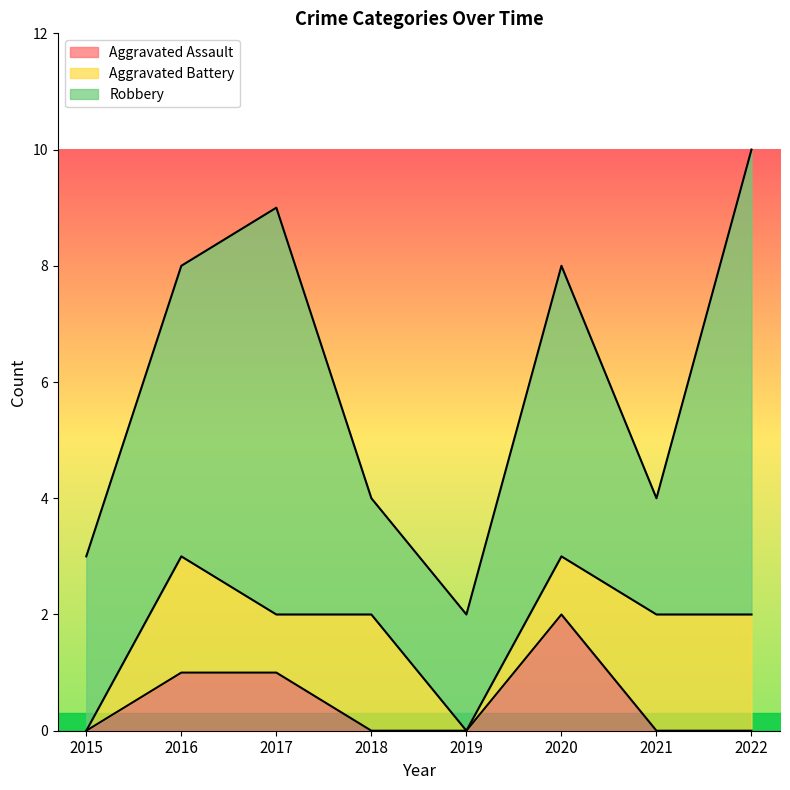

Count the Aggravated Battery values in the range 1 to 2.

6